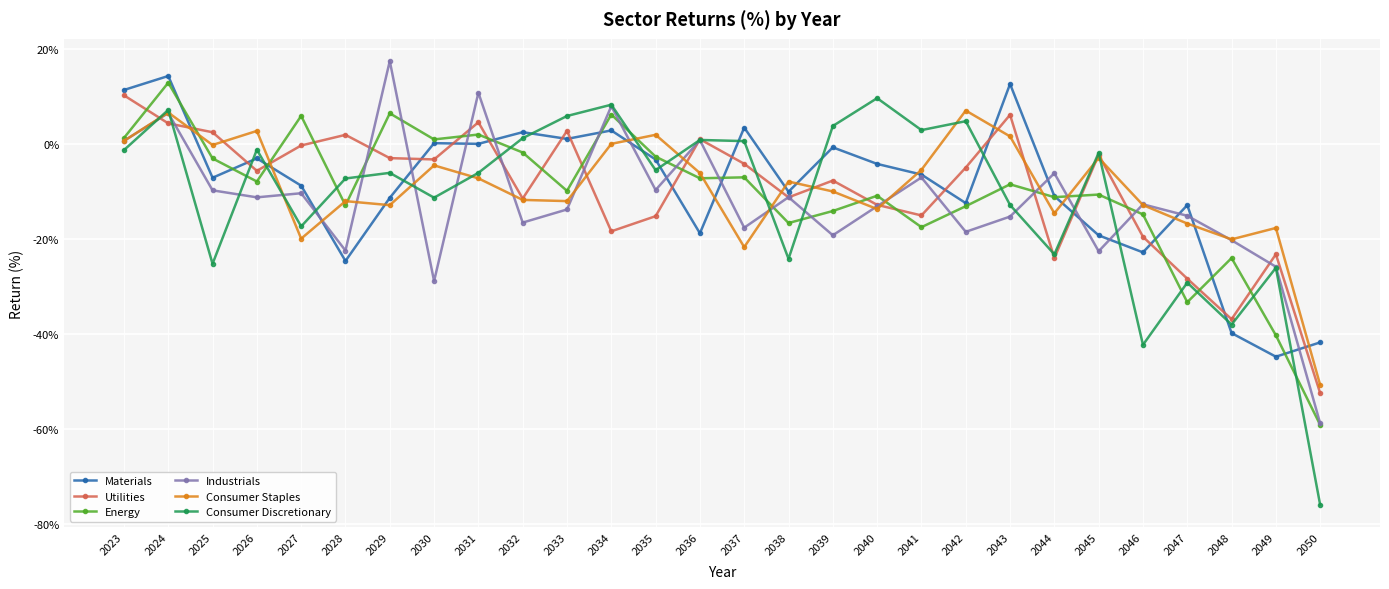

At which category is the sum across all series the highest?

2024